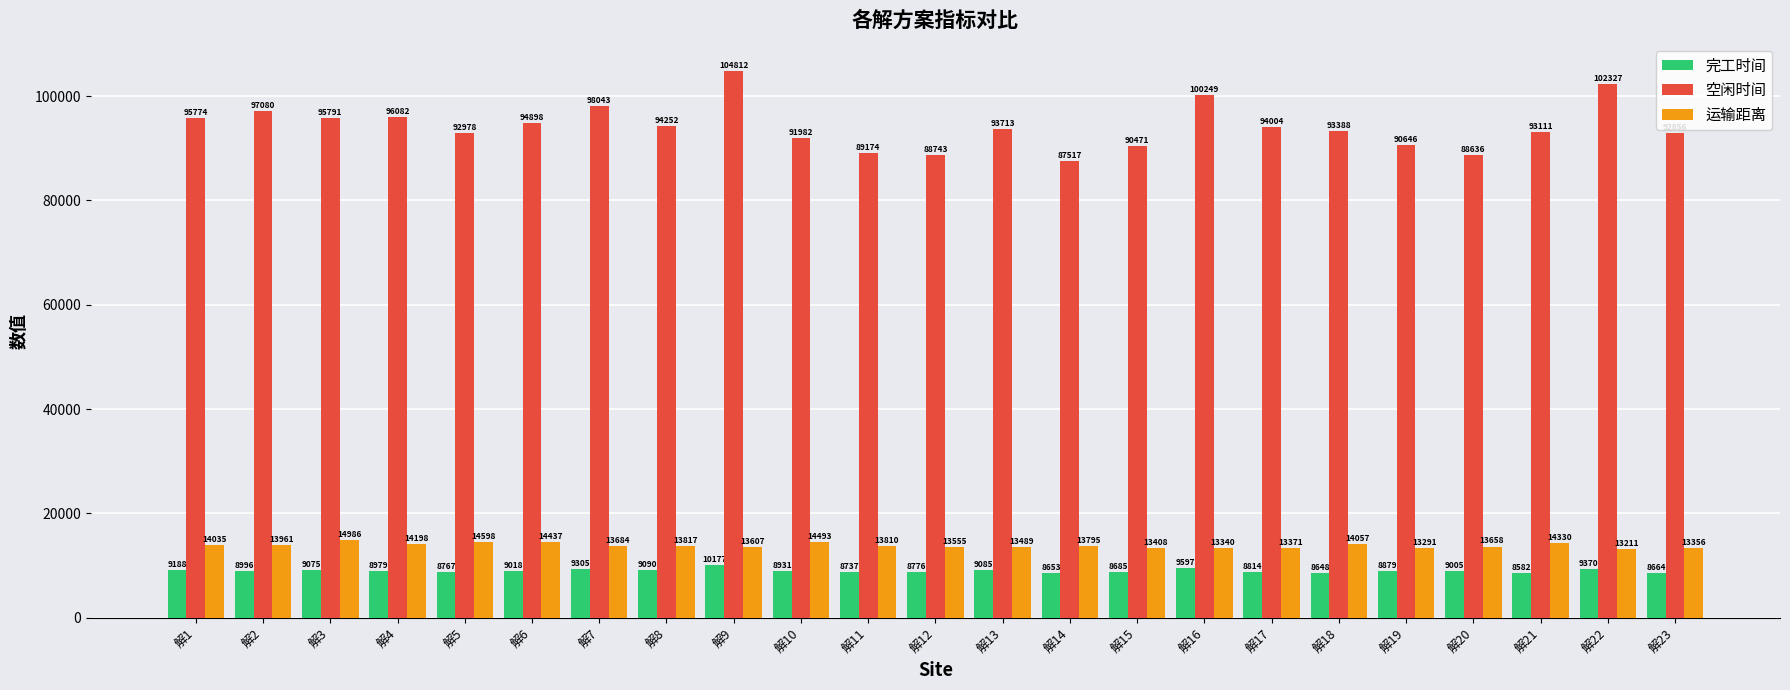

How many categories are shown in the chart?

23